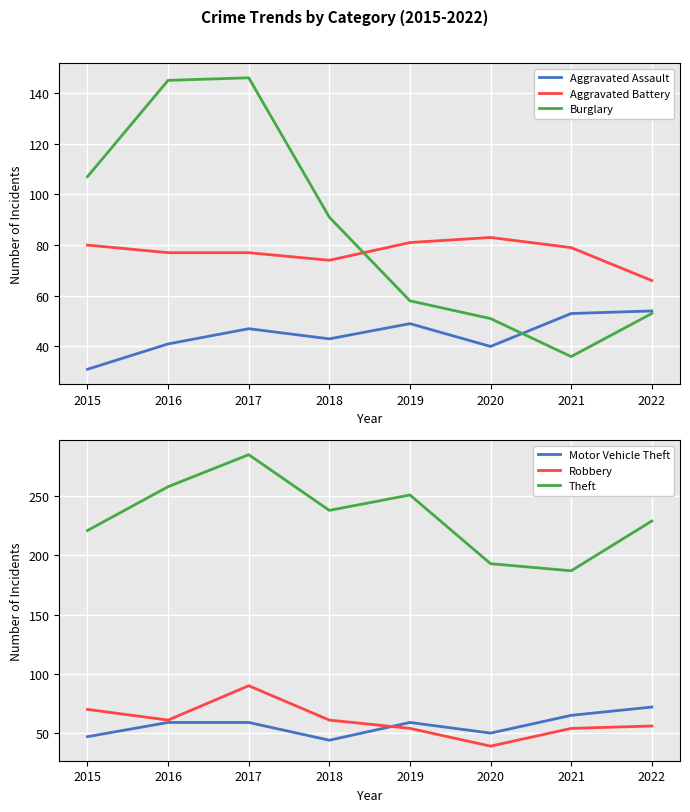

What is the difference between the maximum and minimum values in the Theft series?

98